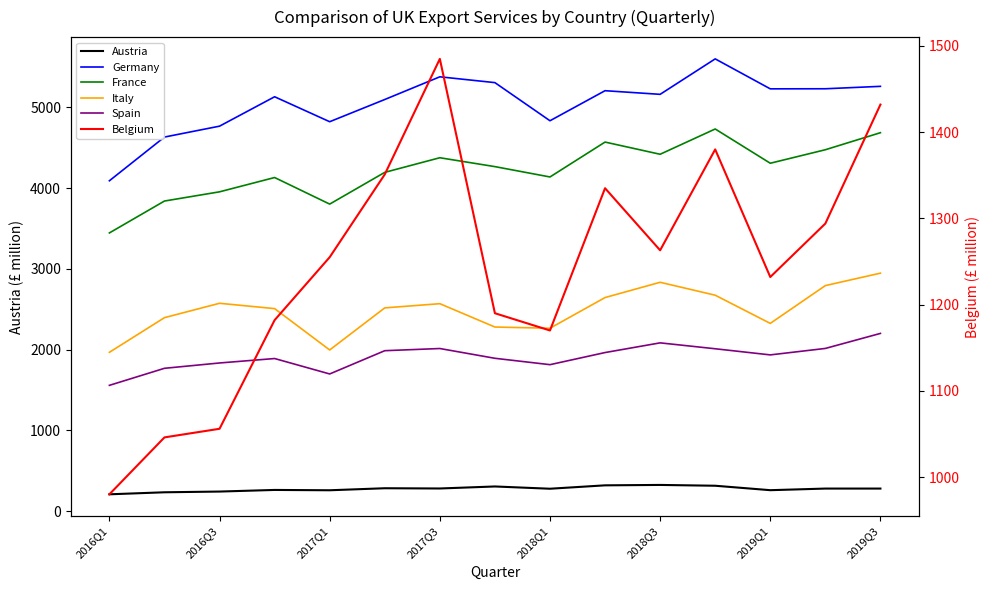

At which category does the chart reach its minimum across all series?

2016Q1